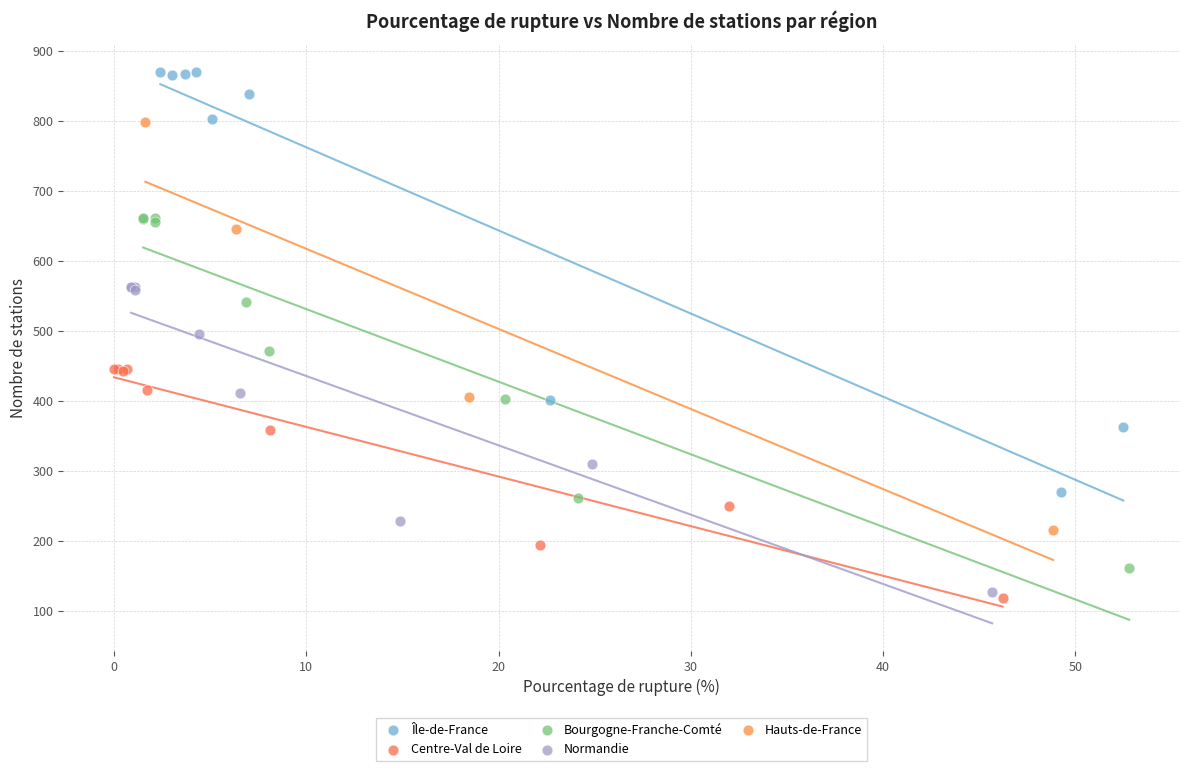

Which series reaches the minimum Y coordinate?

Centre-Val de Loire